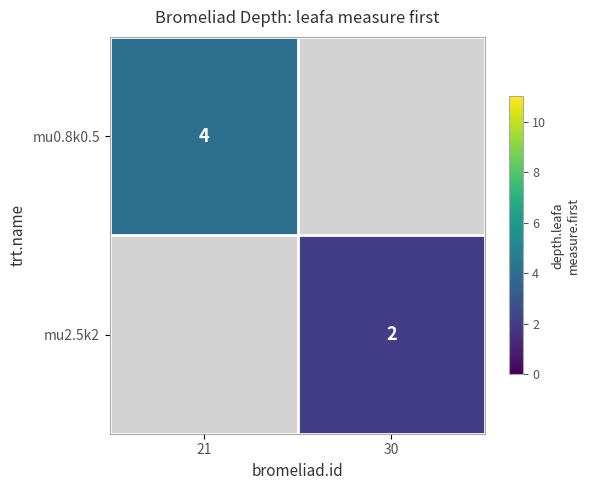

Is it true that mu0.8k0.5 equals 2 at 21?

False